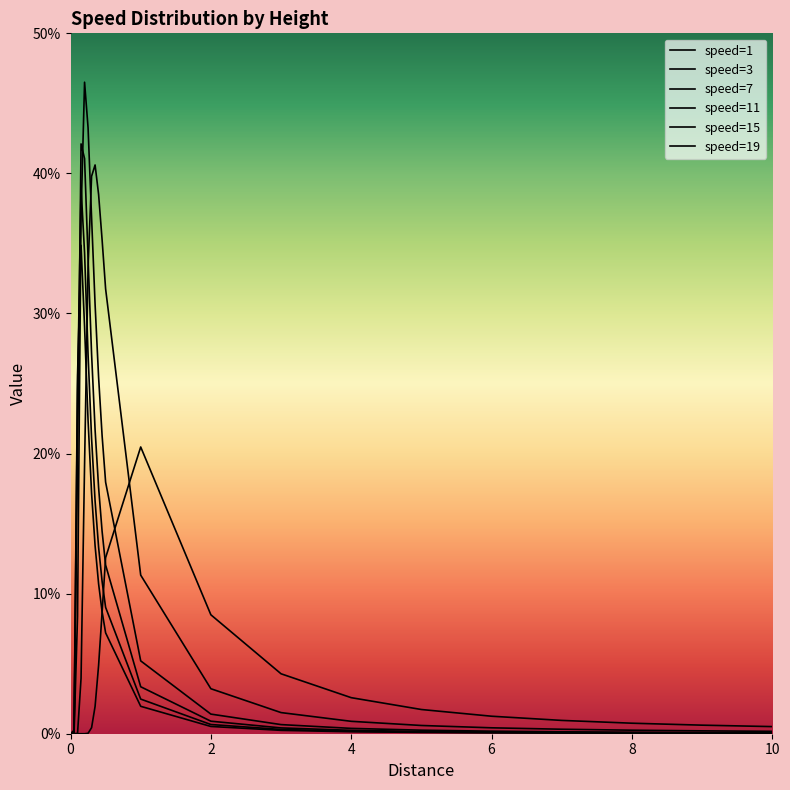

Where do speed=19 and speed=7 first cross each other?

0.1 and 0.15